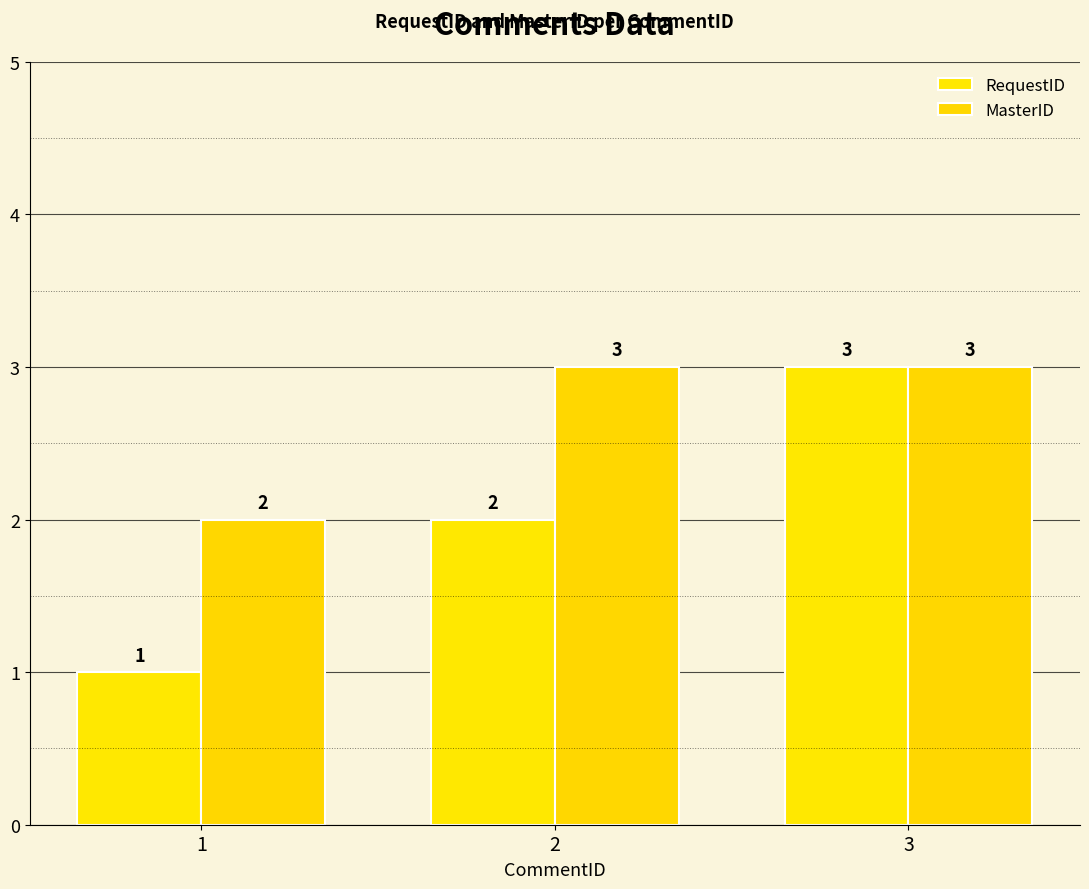

What is the difference between the RequestID values at 2 and 1?

1